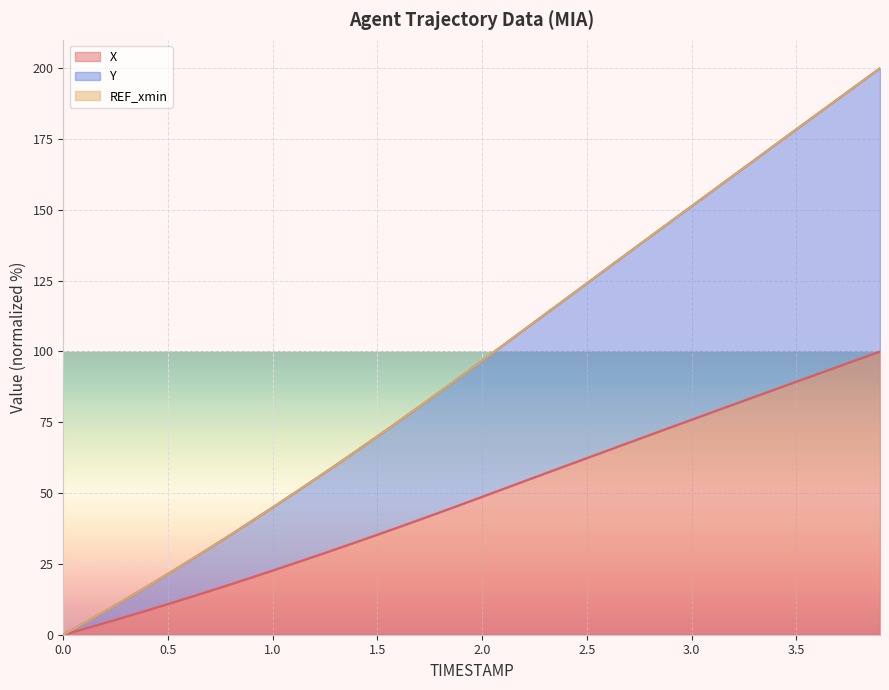

At how many categories does at least one series exceed 67?

25